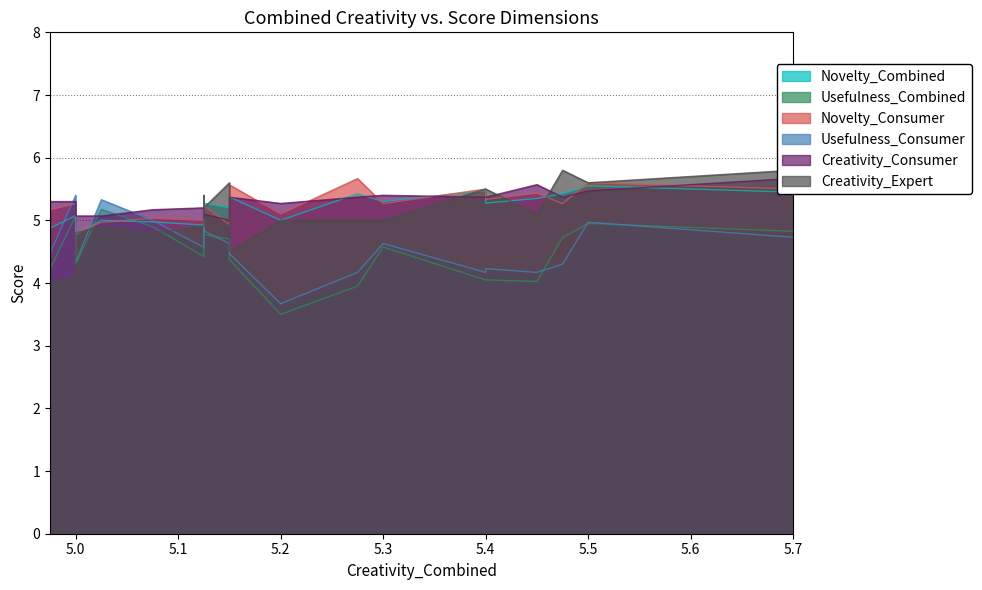

What is the maximum value shown in the chart?

5.8